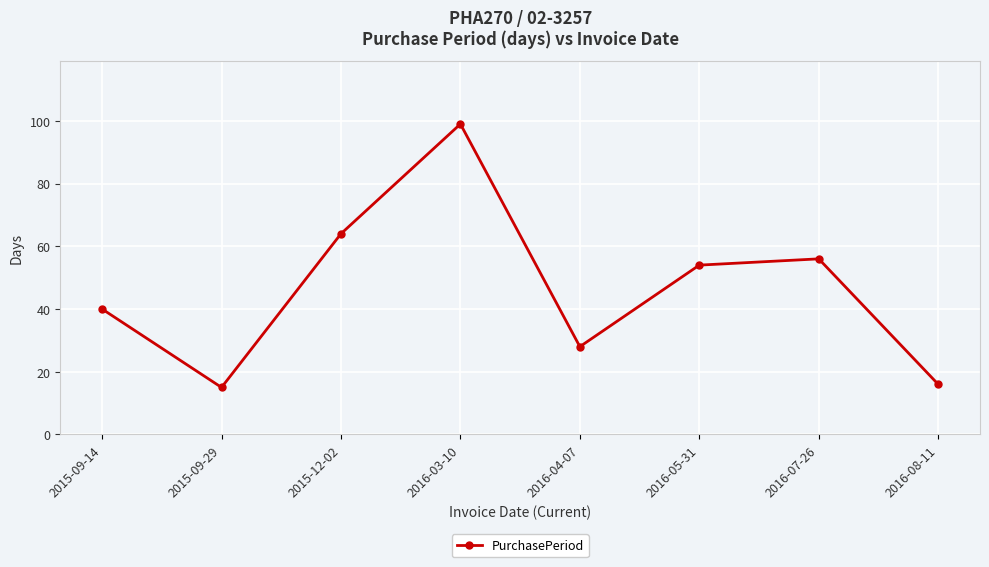

Reading left to right, list all the values displayed in this chart.

40	15	64	99	28	54	56	16